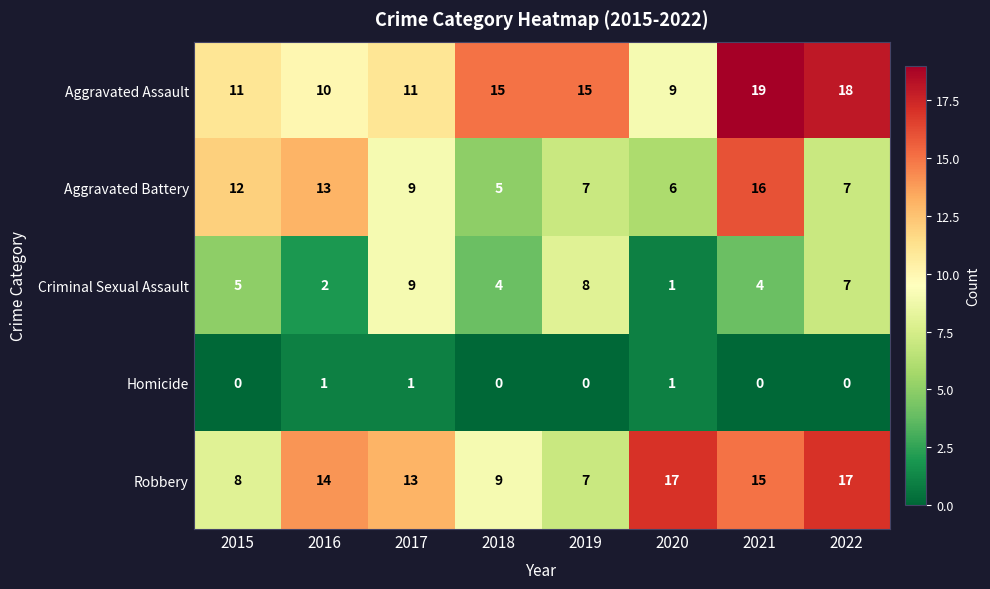

Which series has the largest total across all categories?

Aggravated Assault